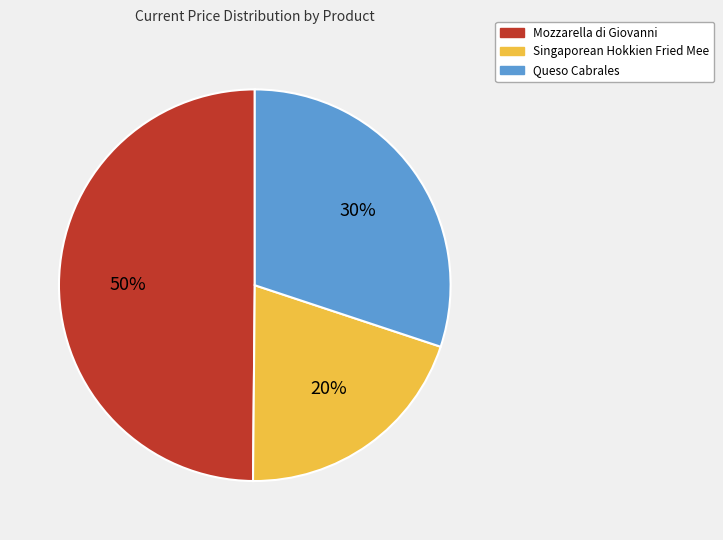

Count the number of slices in the pie.

3